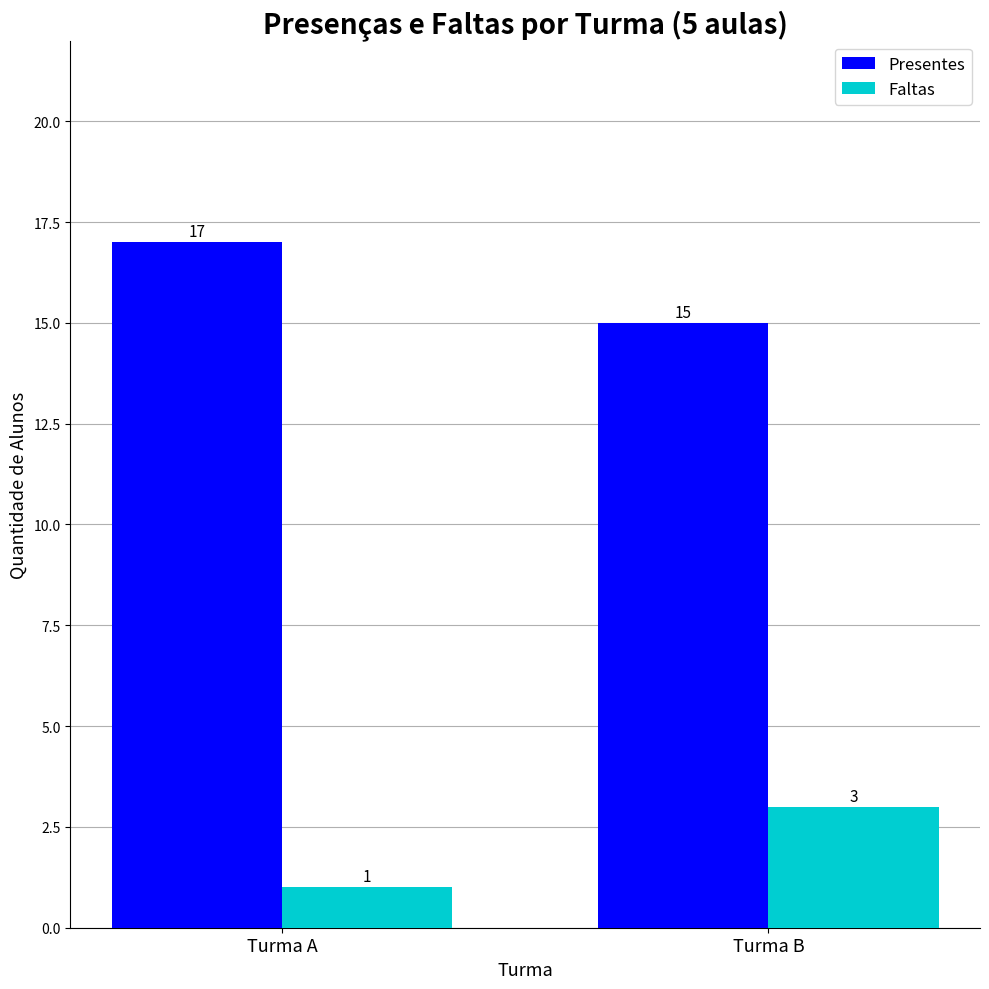

Reading left to right, extract all data points from this chart.

Presentes: 17	15
Faltas: 1	3